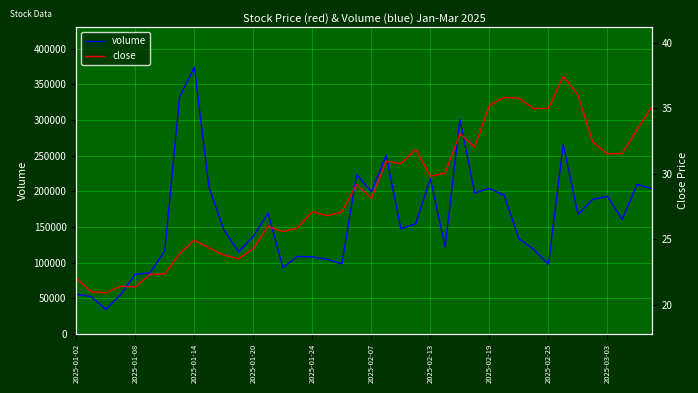

At which label does volume reach its peak?

2025-01-14